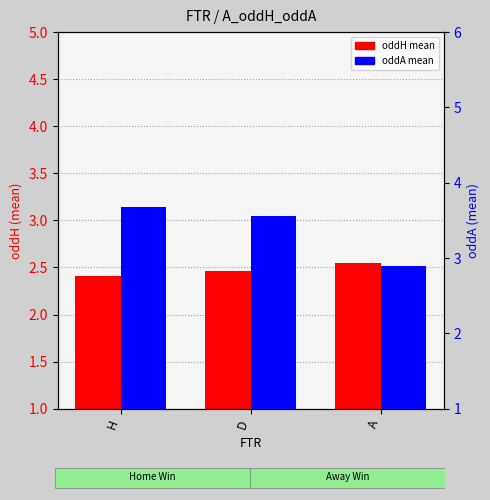

At which label does oddA (mean) first exceed 3?

H